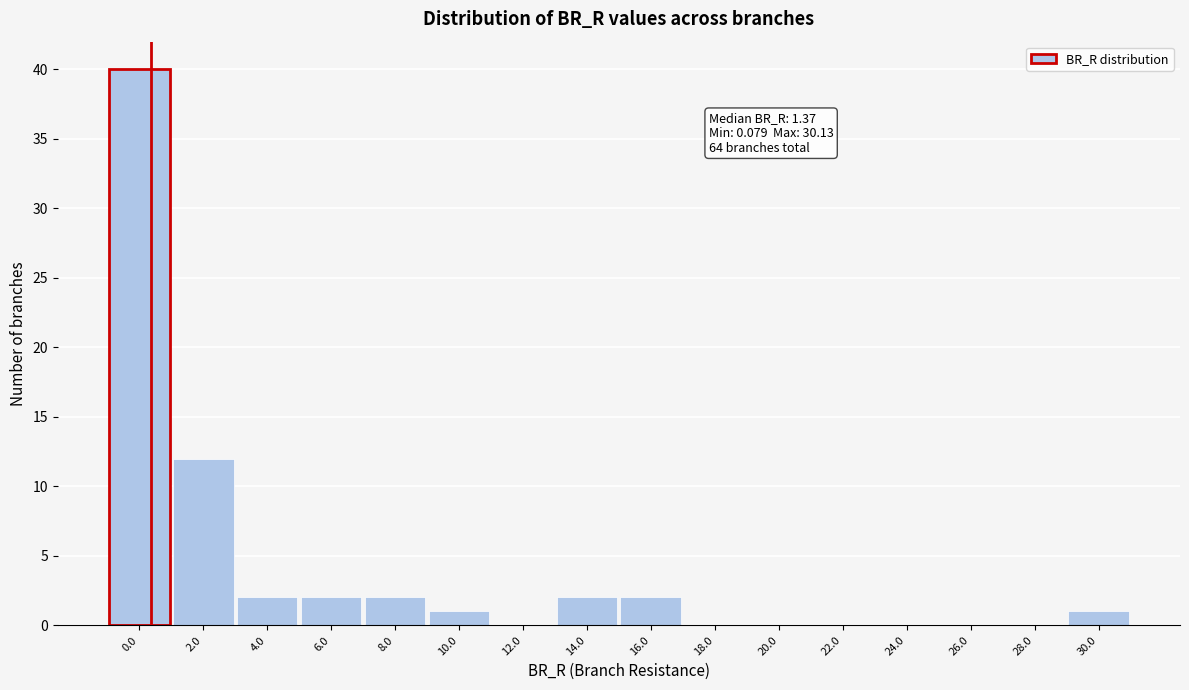

Reading left to right, what are all the values shown in this chart?

0.0=40	2.0=12	4.0=2	6.0=2	8.0=2	10.0=1	12.0=0	14.0=2	16.0=2	18.0=0	20.0=0	22.0=0	24.0=0	26.0=0	28.0=0	30.0=1